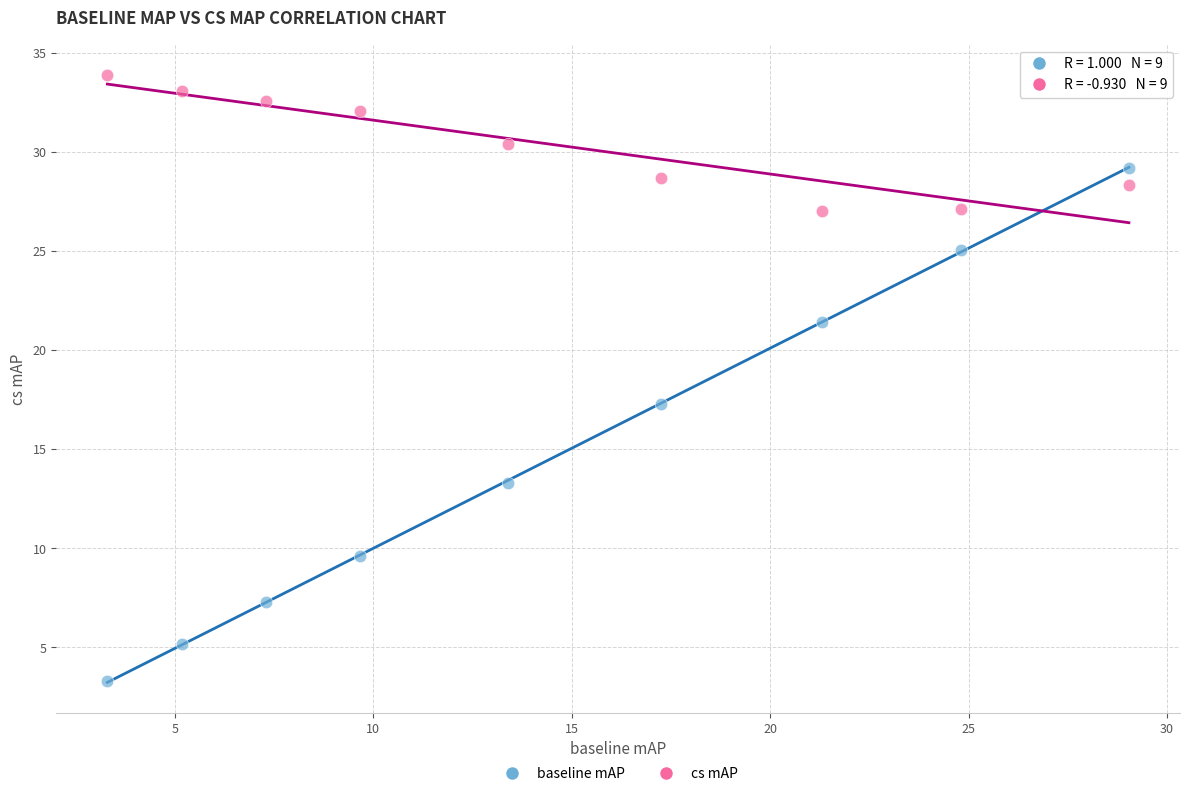

Which series reaches the minimum Y coordinate?

baseline mAP